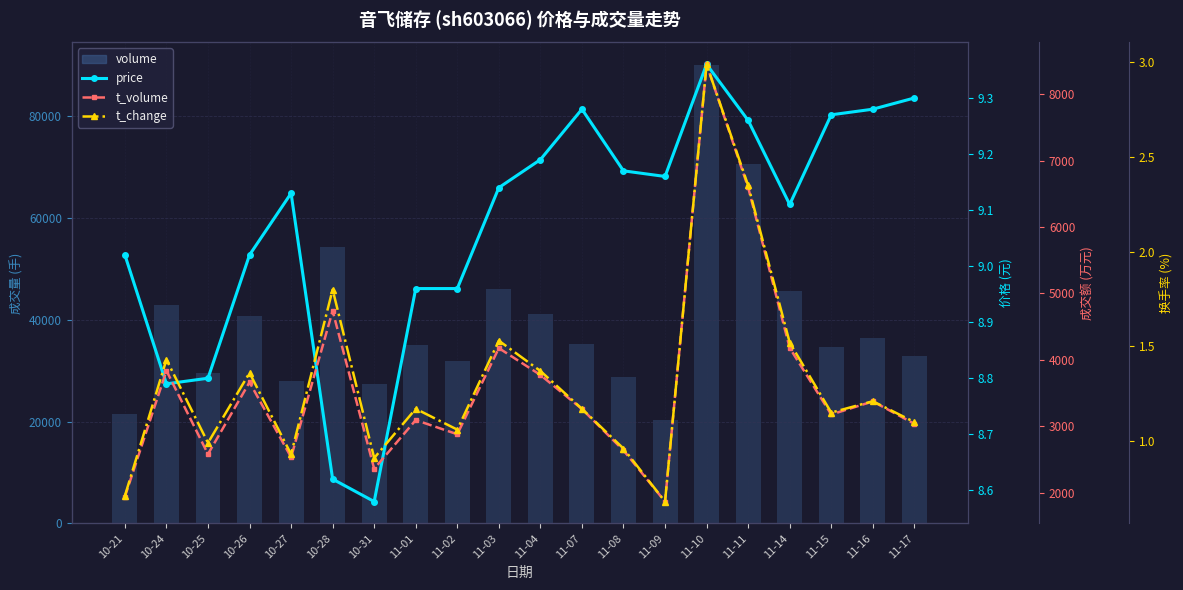

What is the approximate value of volume at 11-09?

20346.0